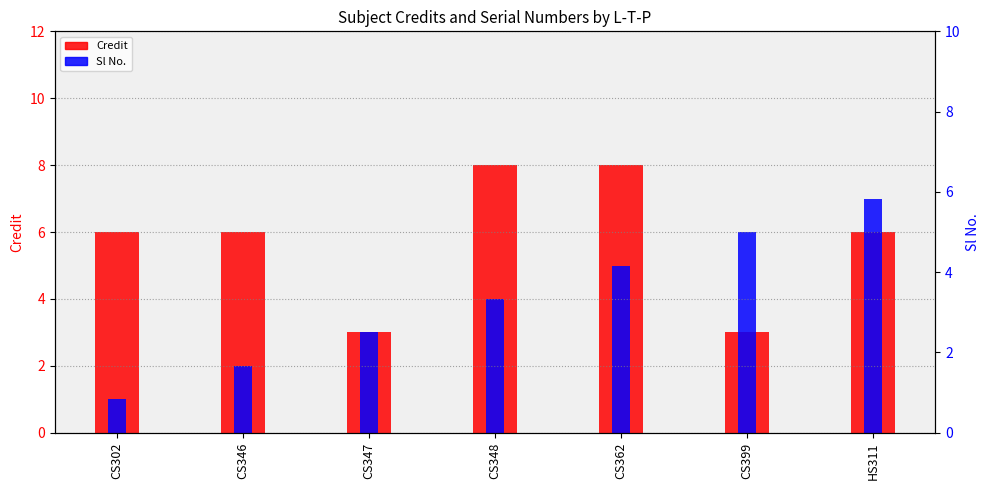

Which category has the lowest value in the Credit series?

CS347